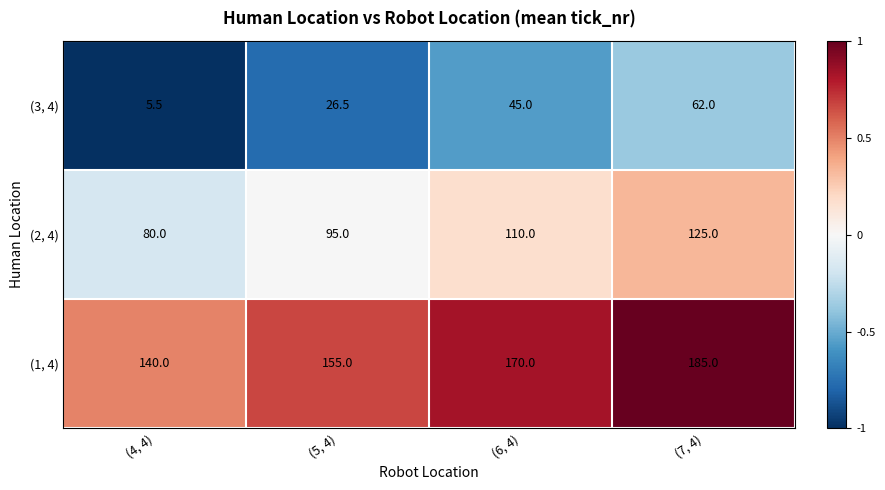

Which series changed the most between (6, 4) and (7, 4)?

(3, 4)